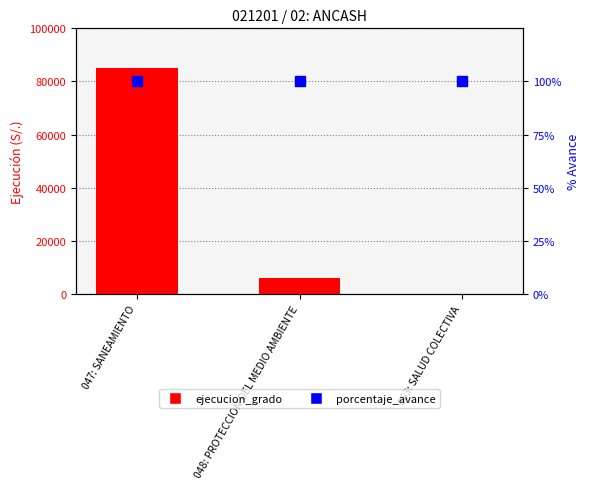

Is the value of ejecucion_grado at 047: SANEAMIENTO greater than the value of porcentaje_avance at 047: SANEAMIENTO?

Yes